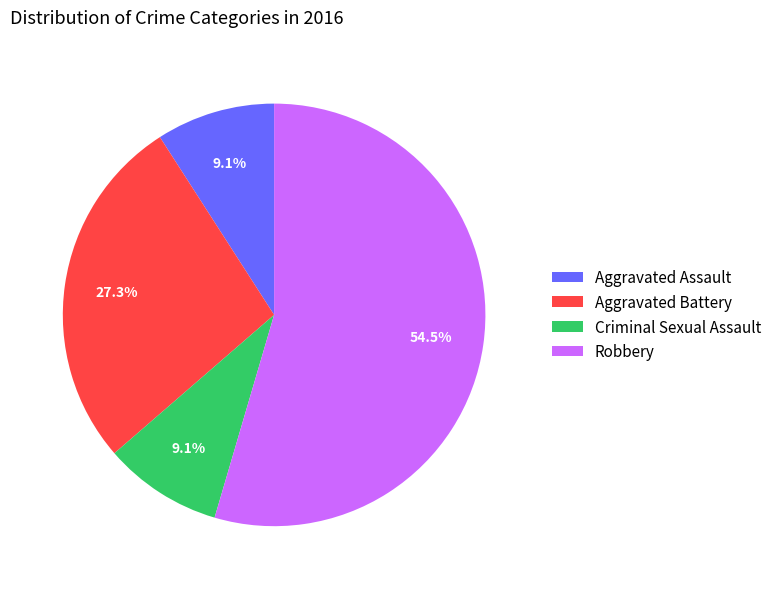

To the nearest percent, what is the average slice percentage?

25%